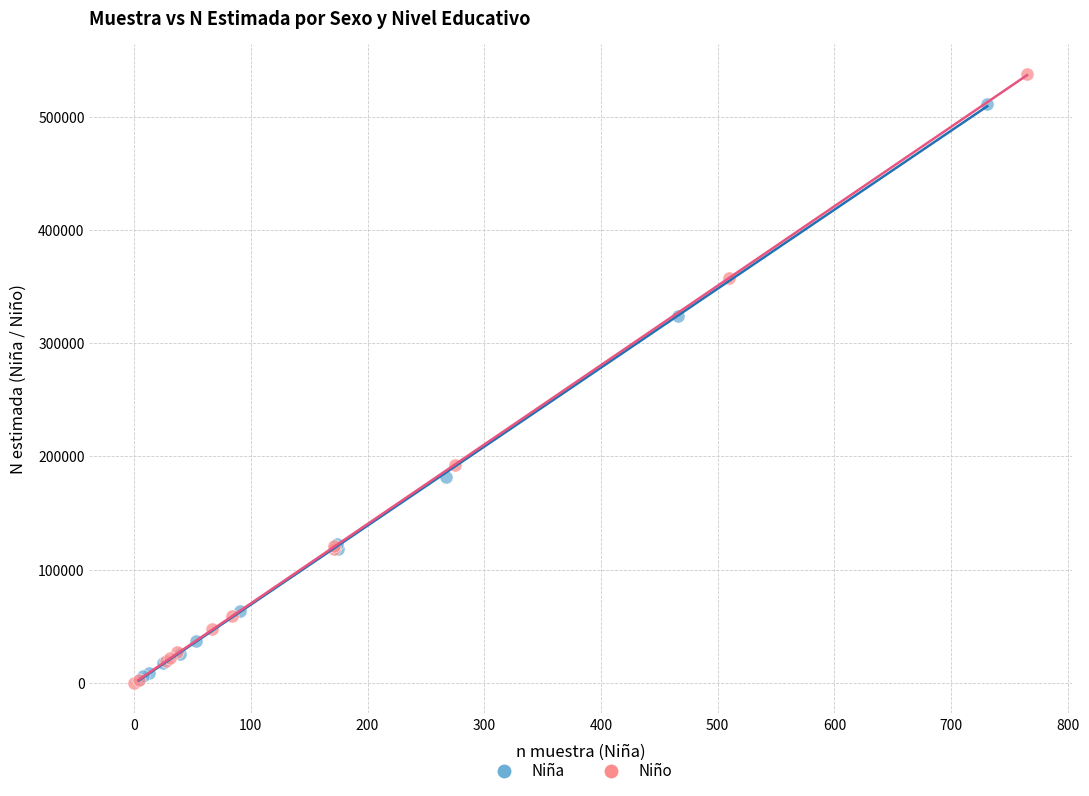

What are all the series names shown in the legend?

Niña, Niño